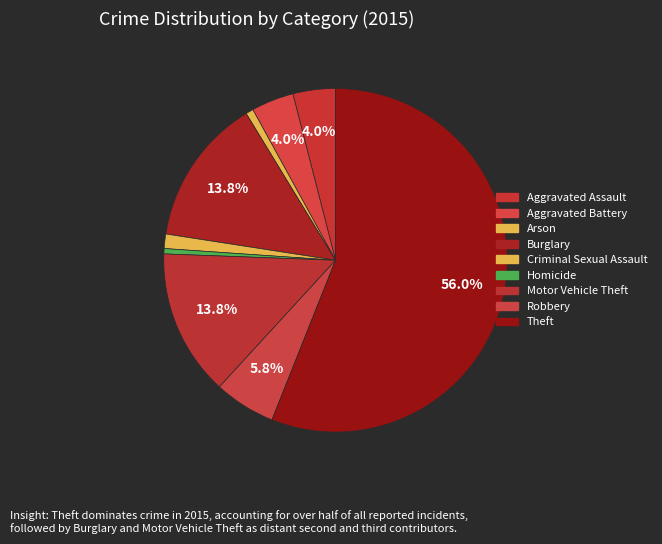

What percentage is the Robbery slice, to the nearest percent?

6%